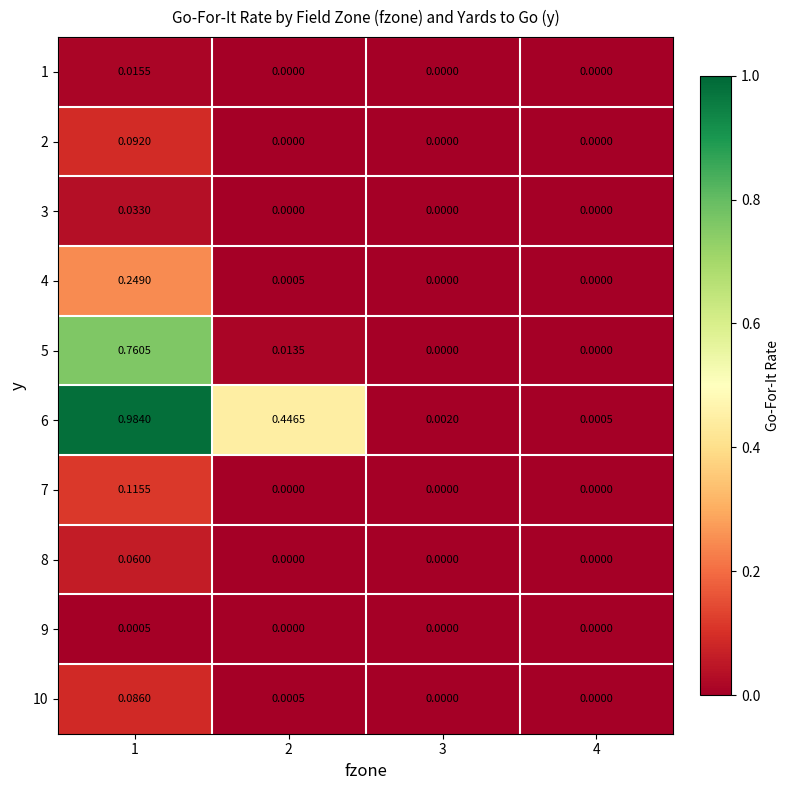

Between 1 and 2, which series saw the biggest shift?

5